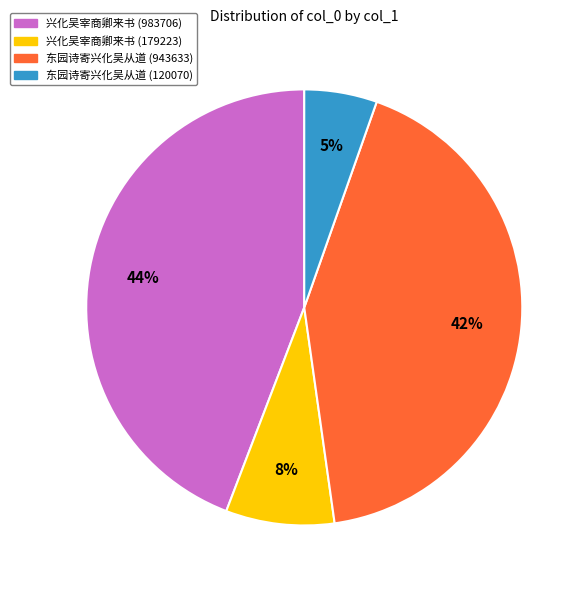

The 东园诗寄兴化吴从道 (120070) slice represents 1% of the pie. True or false?

False